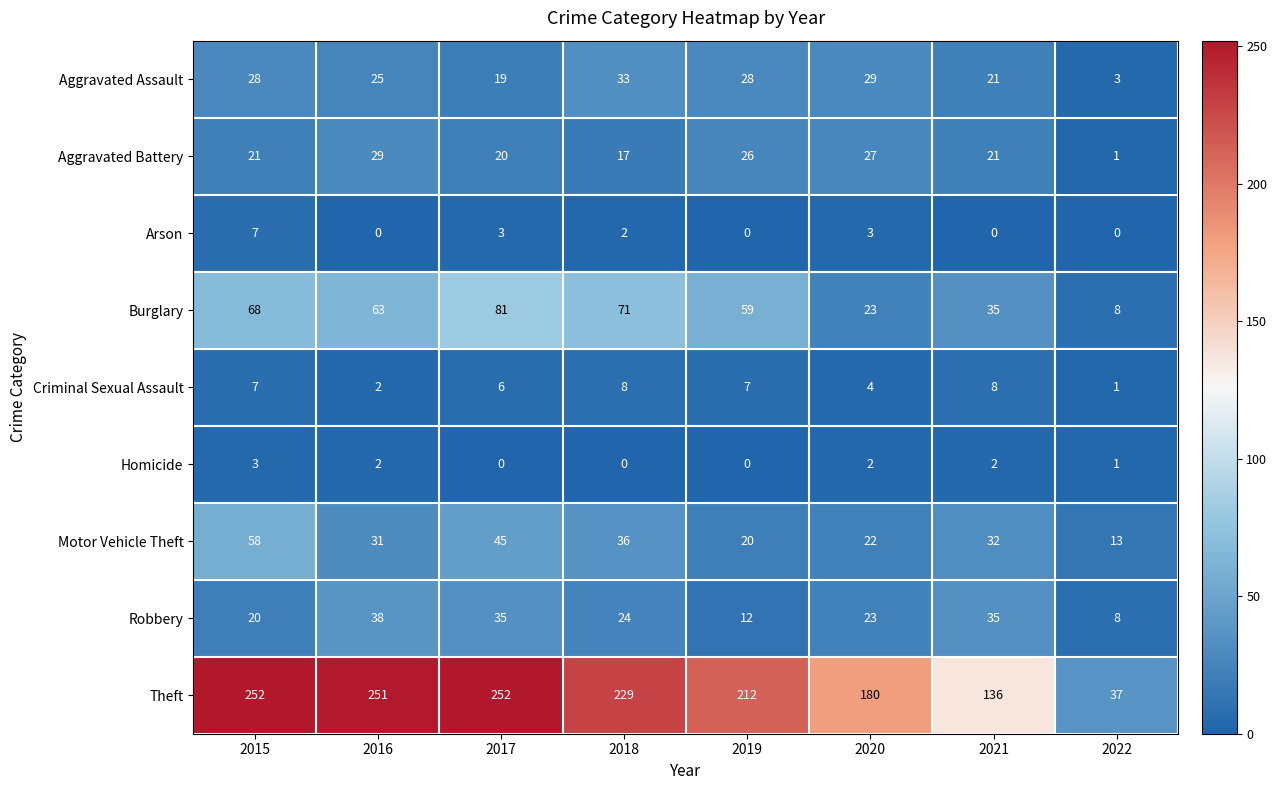

Rank the series by their maximum value, from highest to lowest.

Theft, Burglary, Motor Vehicle Theft, Robbery, Aggravated Assault, Aggravated Battery, Criminal Sexual Assault, Arson, Homicide